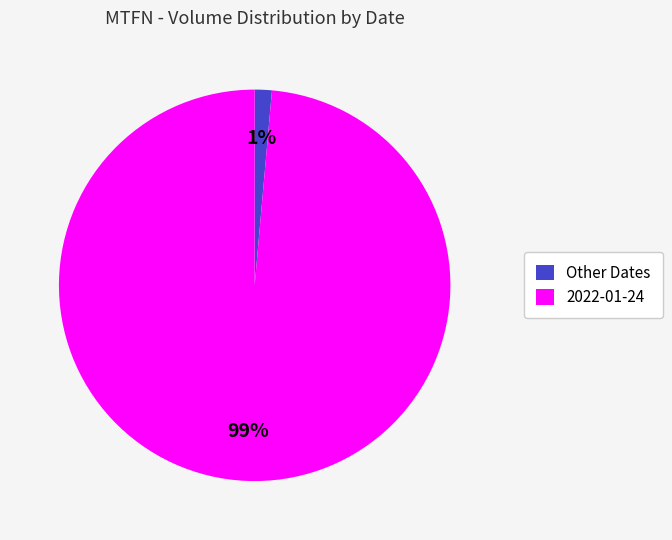

Combined, do Other Dates and 2022-01-24 account for over 50%?

Yes